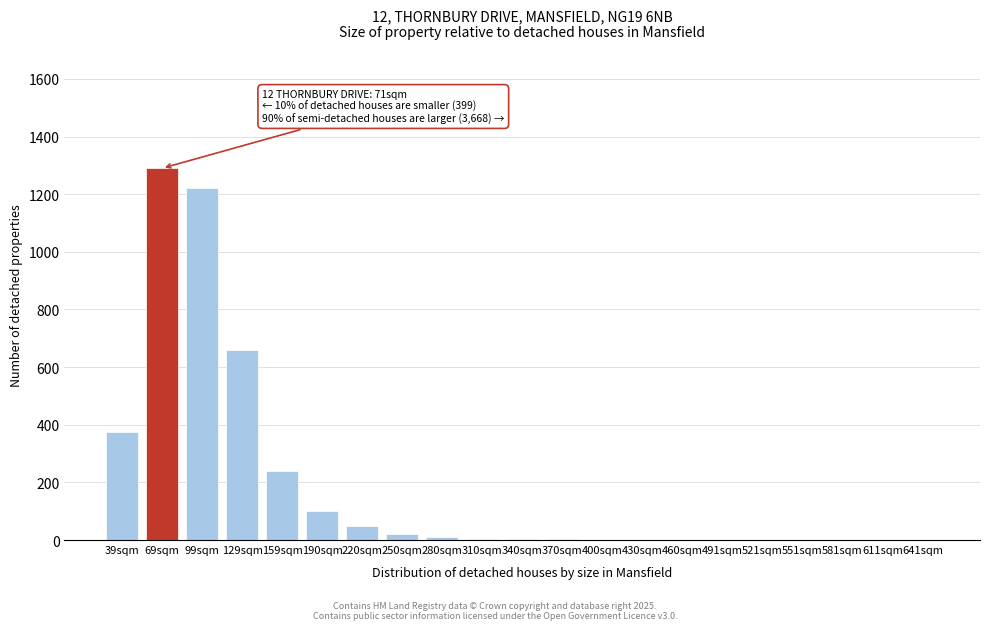

Which label corresponds to the largest value in the chart?

69sqm